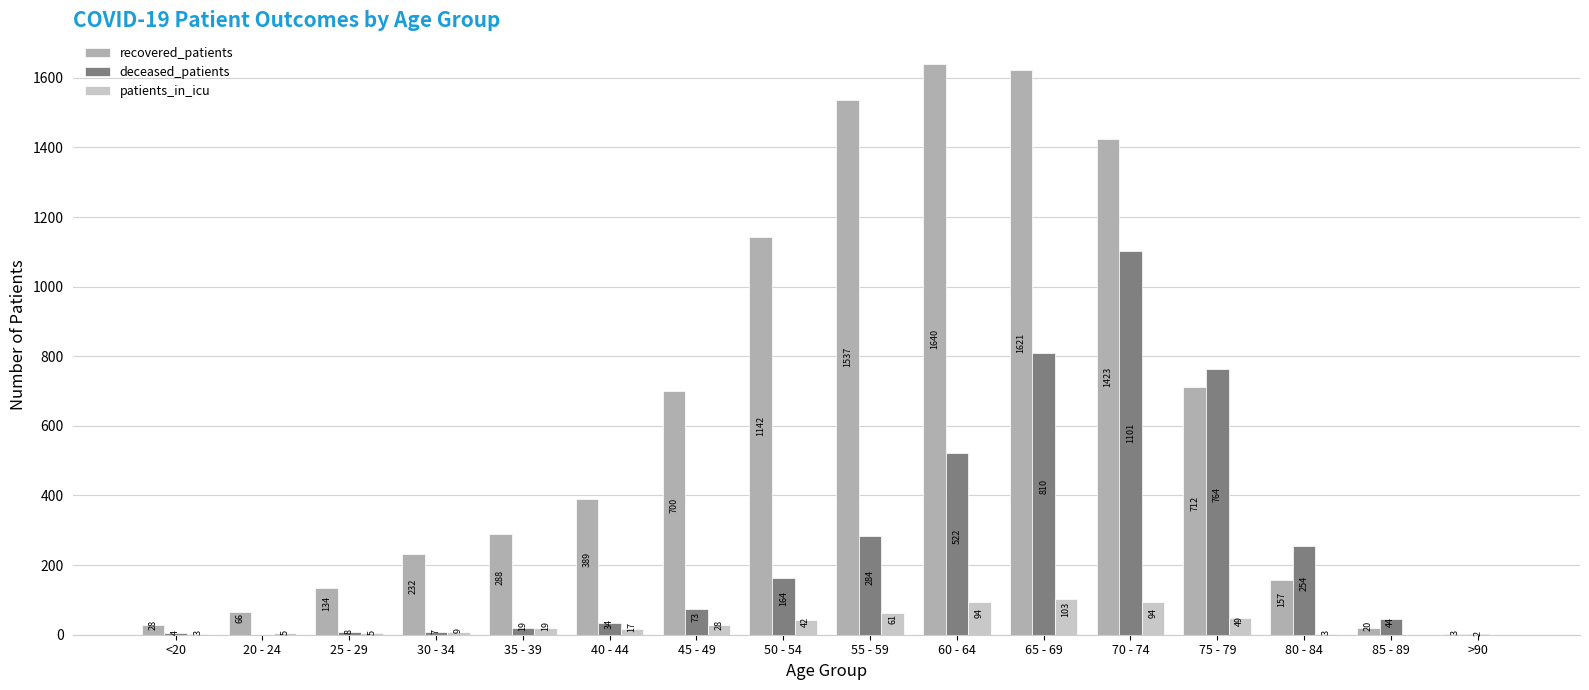

What is the difference between the deceased_patients values at 40 - 44 and <20?

30